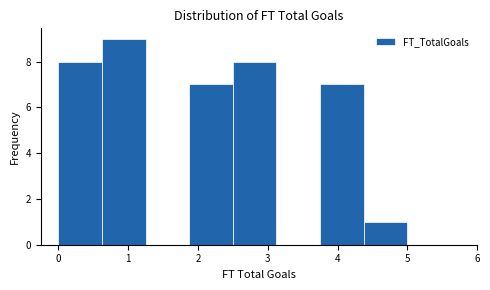

Reading left to right, transcribe this chart: for each bar, give the range it covers on the x-axis and its height. Neither the bar edges nor the heights are printed on the chart, so give them approximately, as read against the axes.

0.0 to 0.6: 8
0.6 to 1.3: 9
1.3 to 1.9: 0
1.9 to 2.5: 7
2.5 to 3.1: 8
3.1 to 3.8: 0
3.8 to 4.4: 7
4.4 to 5.0: 1